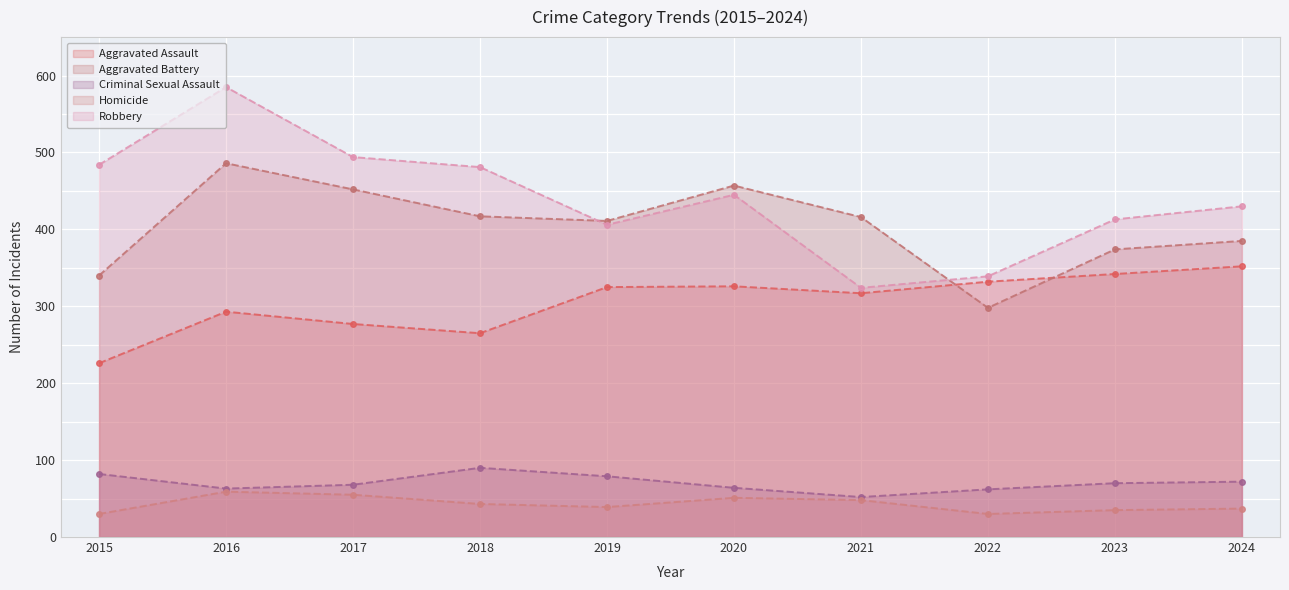

Which series has the largest total across all categories?

Robbery